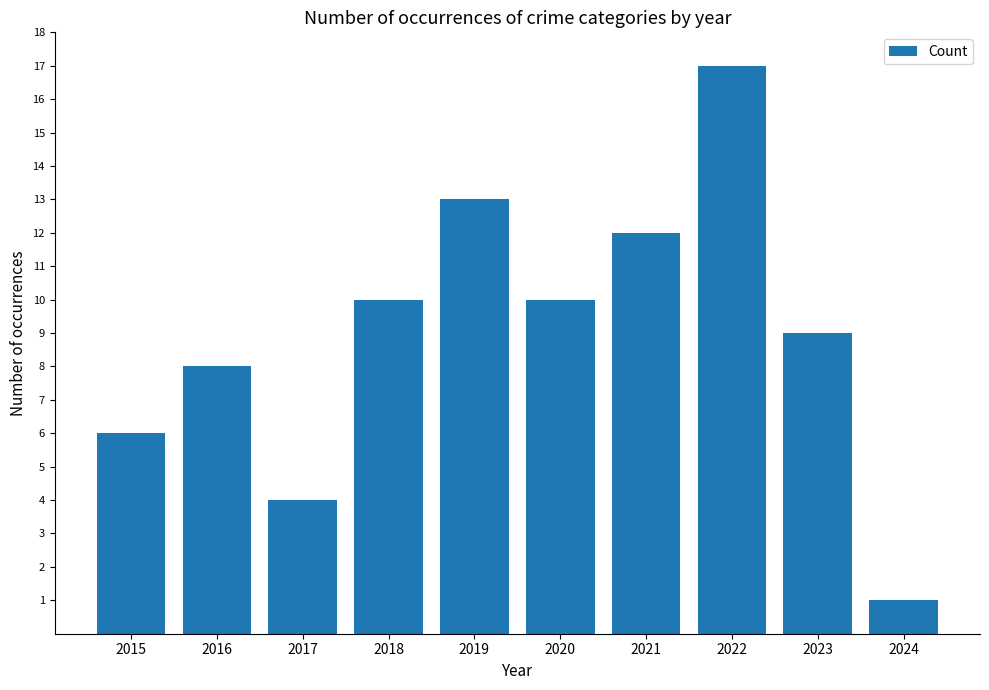

What is the difference between the maximum and second lowest values?

13